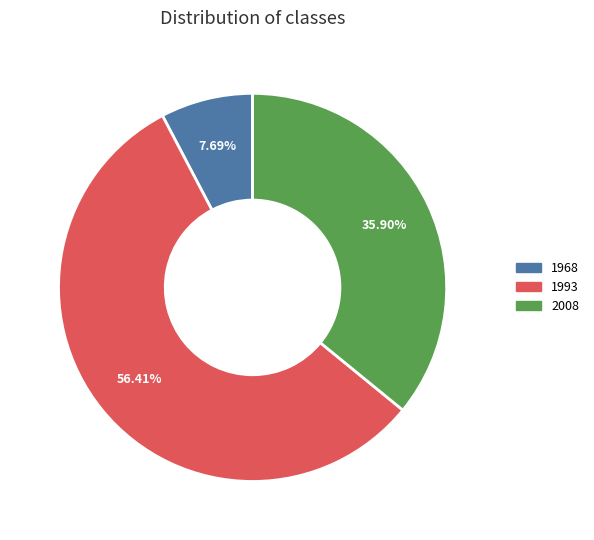

Is there a majority slice in this chart?

Yes